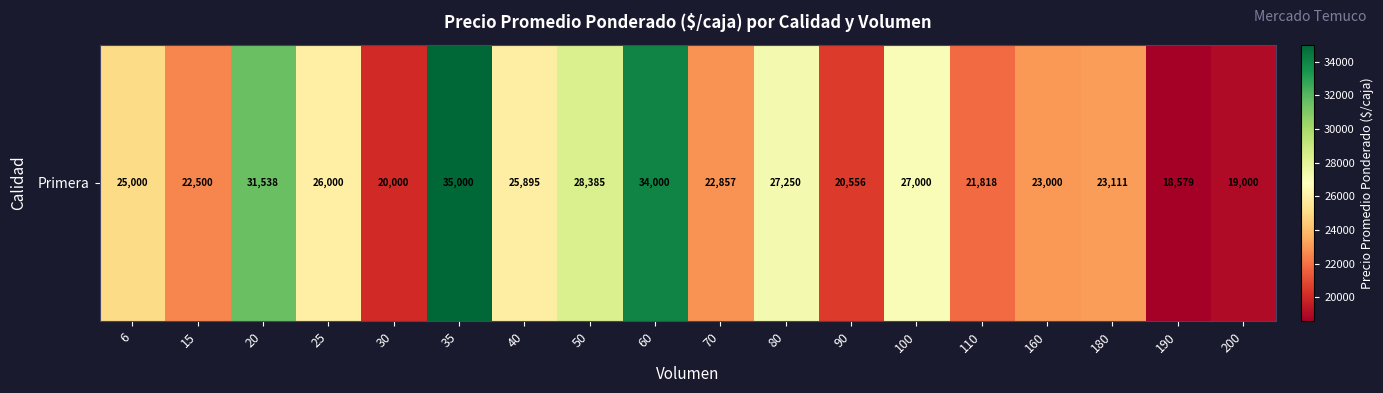

Is it true that the value at 100 is 27000?

True